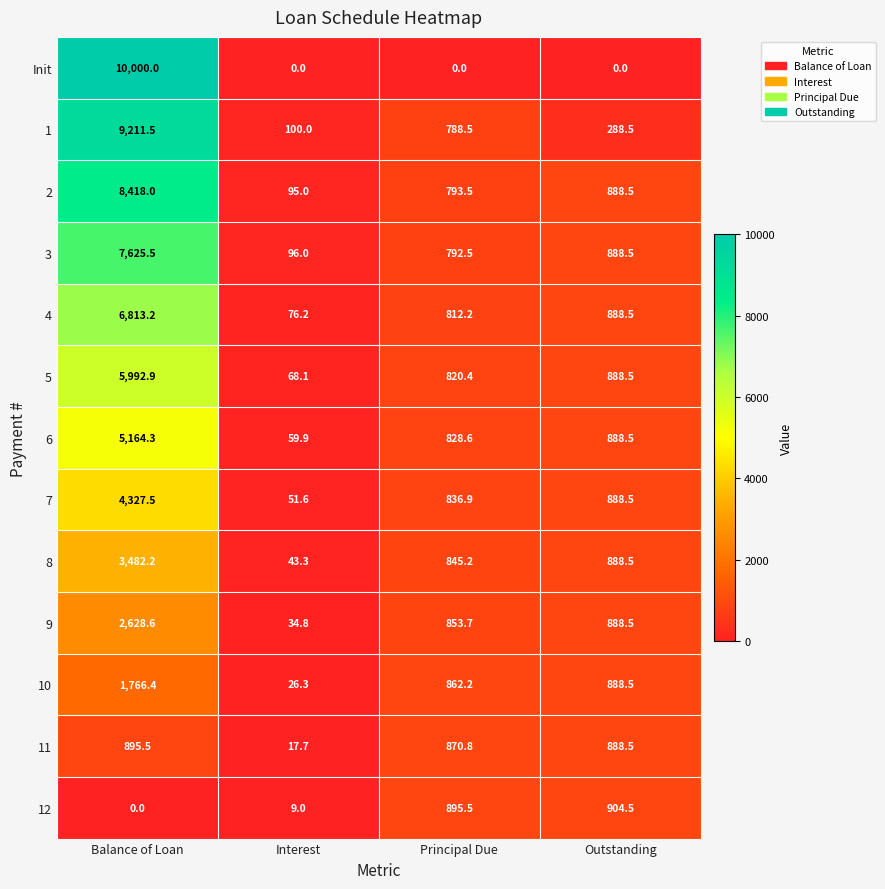

What is the difference between the 3 values at Outstanding and Interest?

792.5